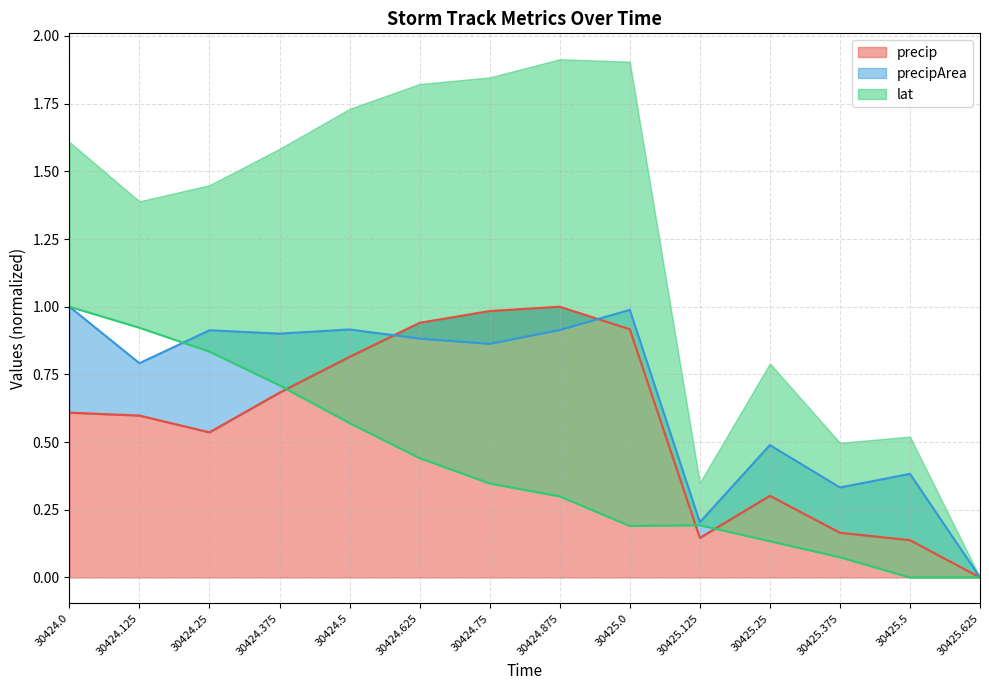

At which category is the sum across all series the highest?

30424.0